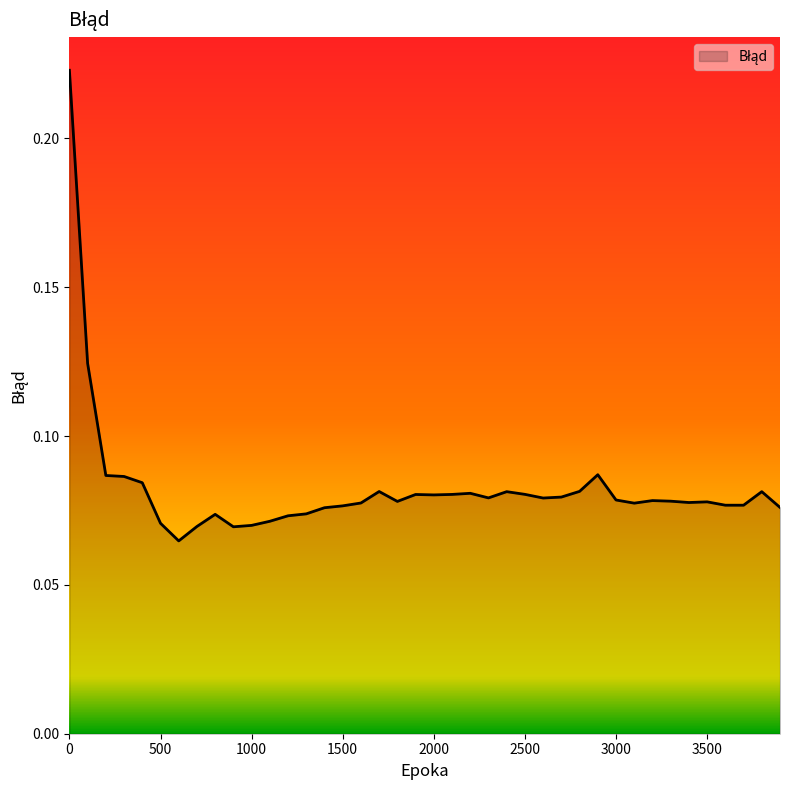

List the labels in order of value, largest first.

0, 100, 2900, 200, 300, 400, 2800, 1700, 3800, 2400, 2200, 2500, 2100, 1900, 2000, 2700, 2300, 2600, 3000, 3200, 3300, 1800, 3500, 3400, 1600, 3100, 3600, 3700, 1500, 3900, 1400, 1300, 800, 1200, 1100, 500, 1000, 700, 900, 600